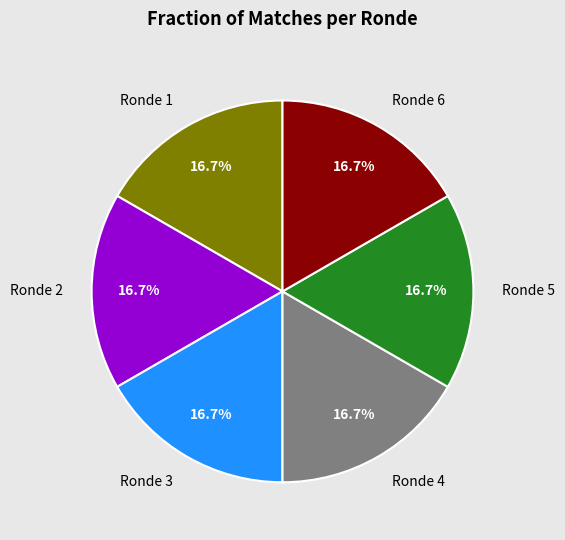

Combined, what portion of the pie is Ronde 2 and Ronde 5?

33.3%